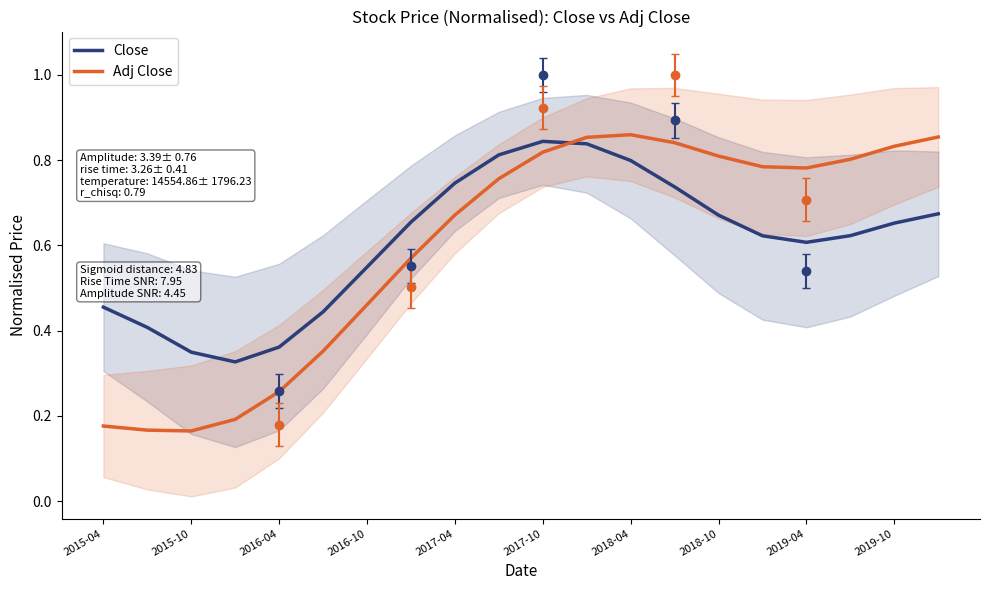

How many interior local peaks does the Adj Close series have?

1